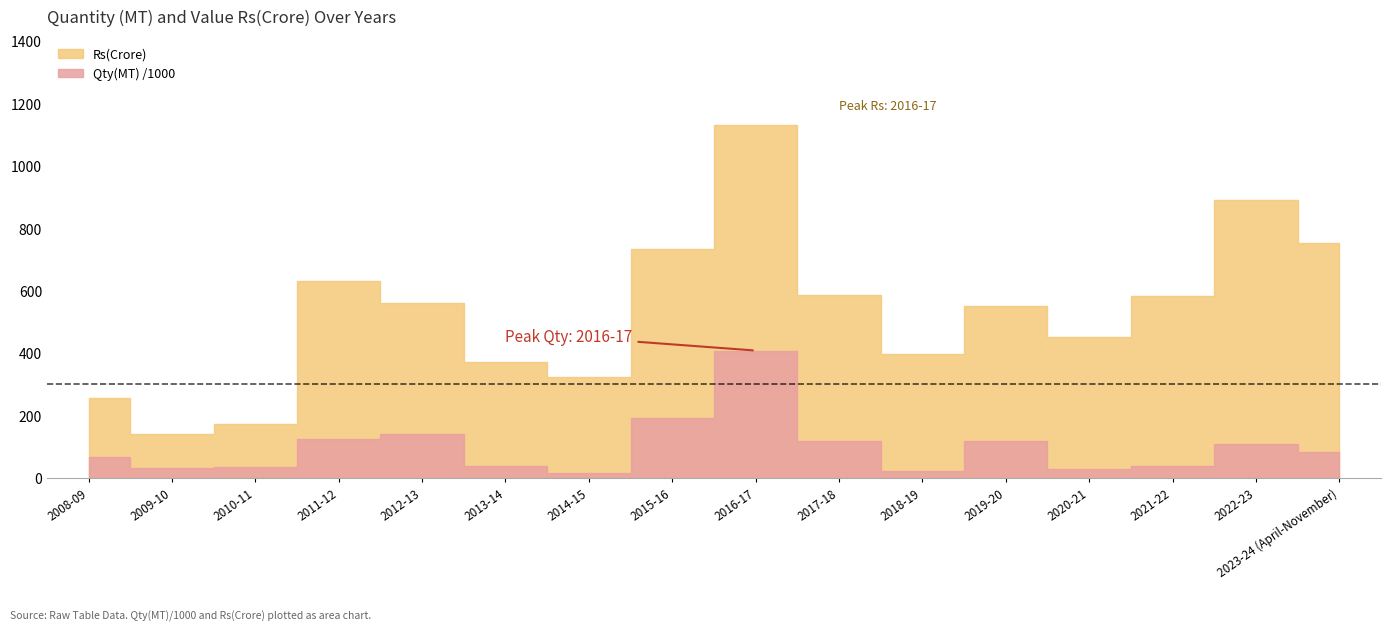

What is the label of the 16th point from the left?

2023-24 (April-November)